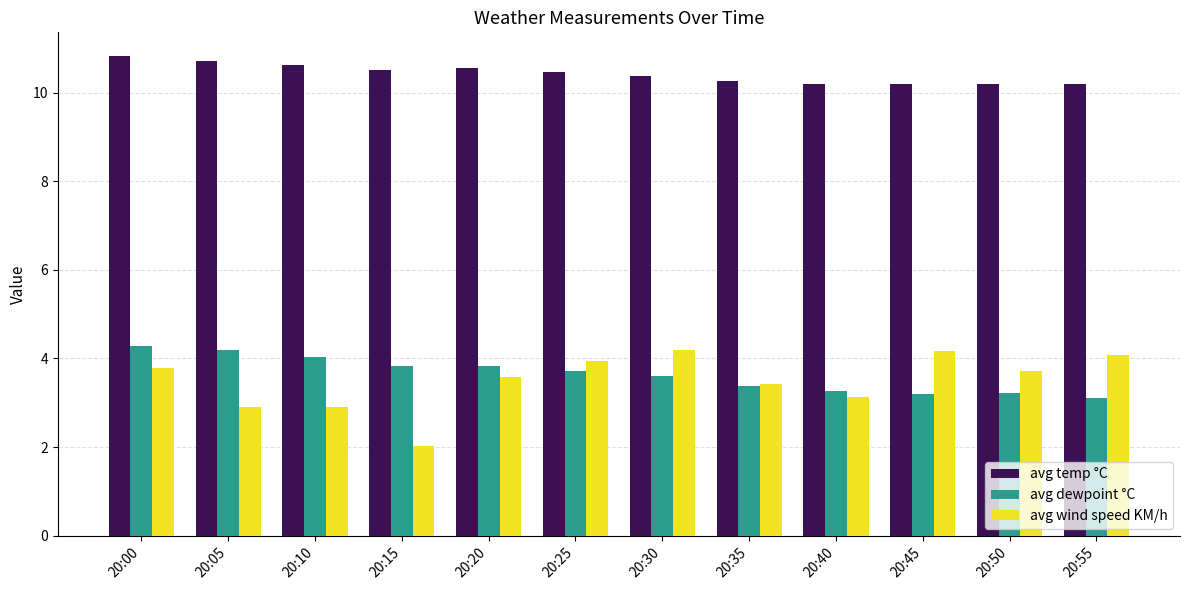

Is it true that avg temp °C equals 10.7 at 20:05?

True